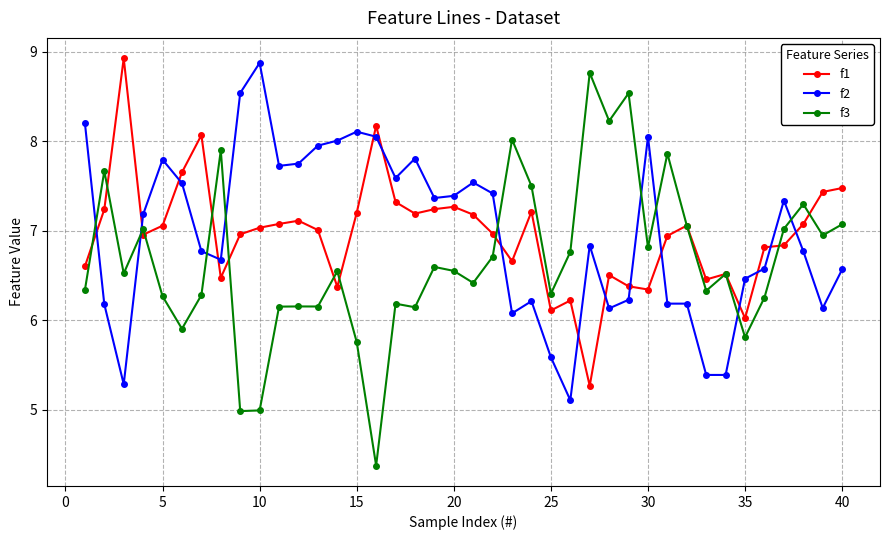

Which series has the largest range (max minus min)?

f3